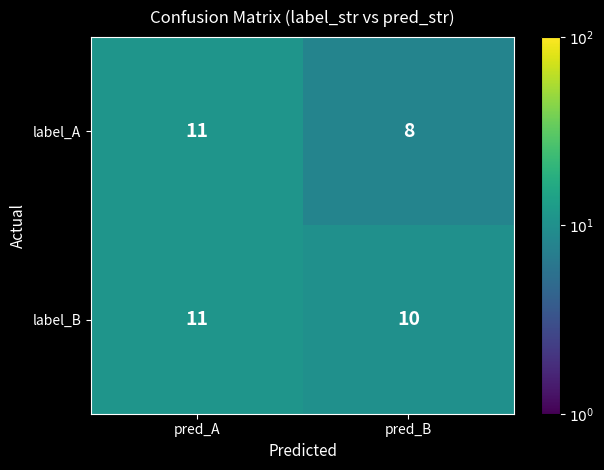

True or false: label_B has a value of 5 at pred_A.

False